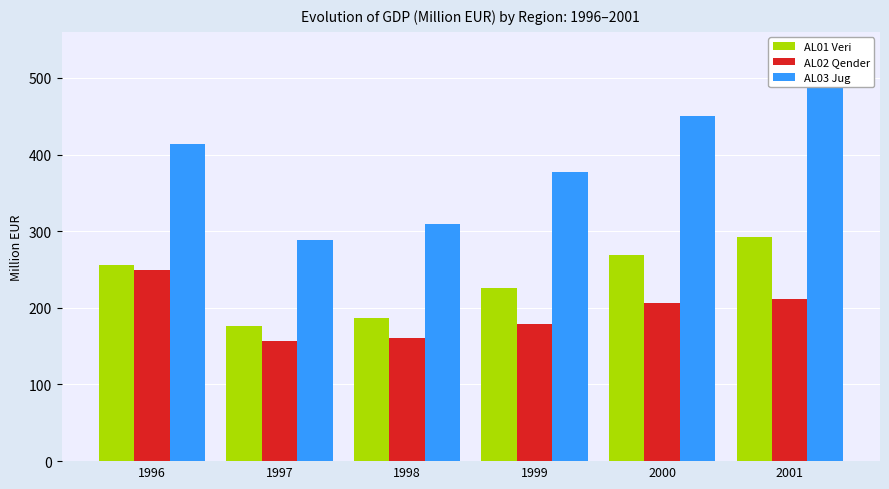

At which label is AL01 Veri closest to 234?

1999